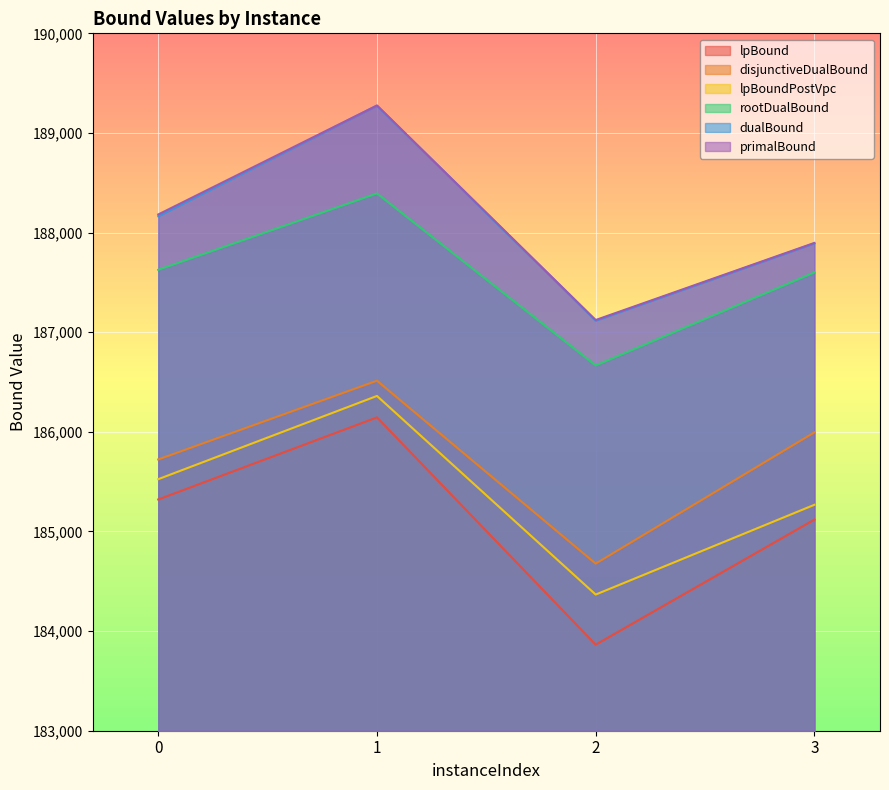

Is the value of primalBound at 2 greater than the value of rootDualBound at 1?

No